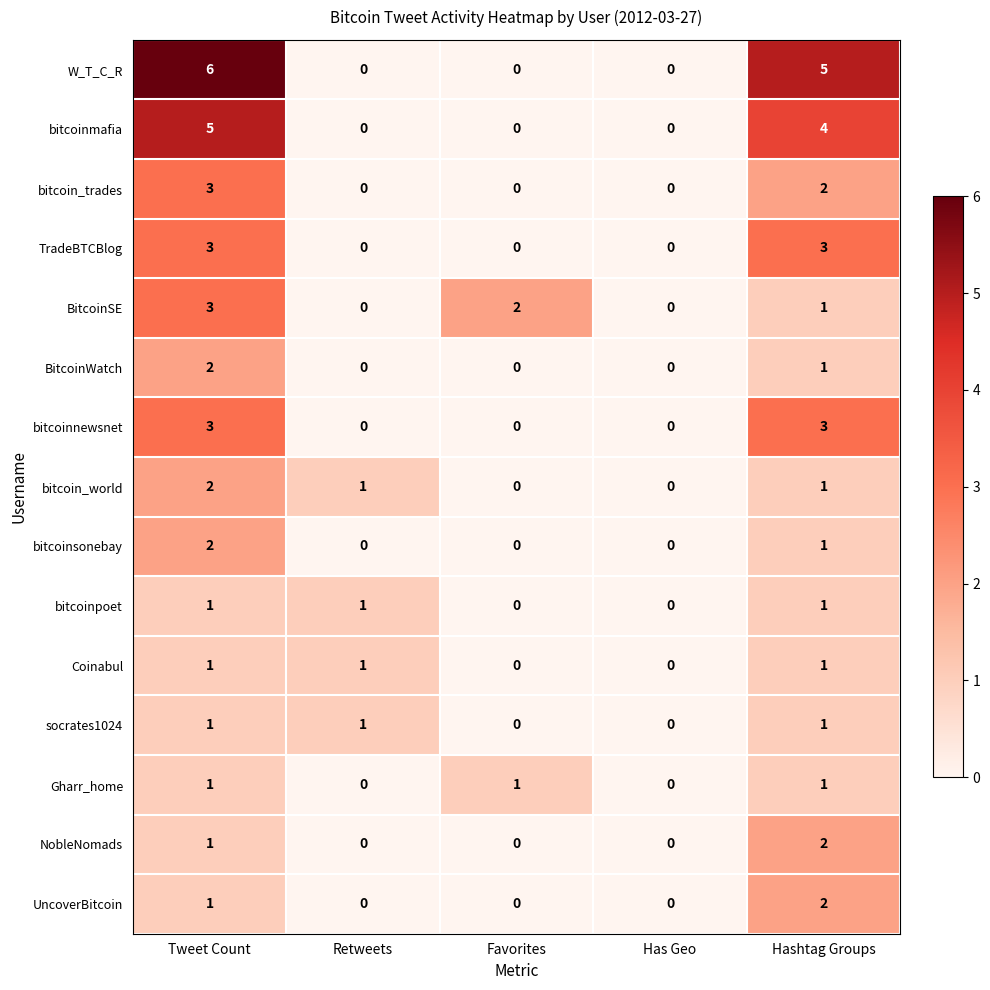

At which category is the sum across all series the highest?

Tweet Count